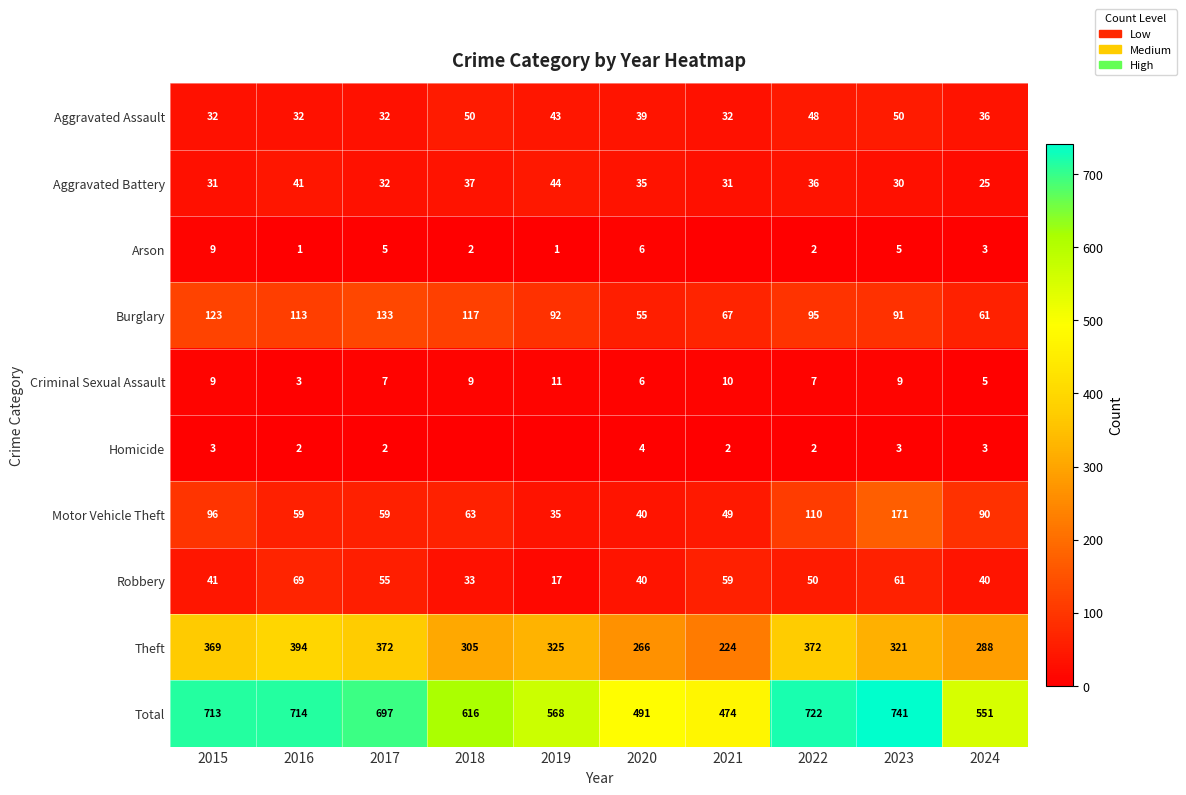

What is the sum of all Criminal Sexual Assault values?

76